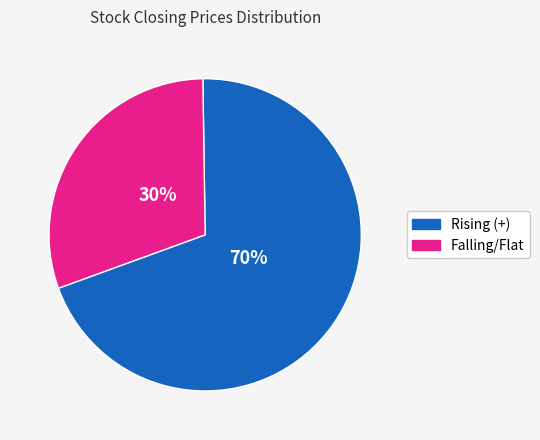

True or false: Falling/Flat accounts for 19% of the total.

False